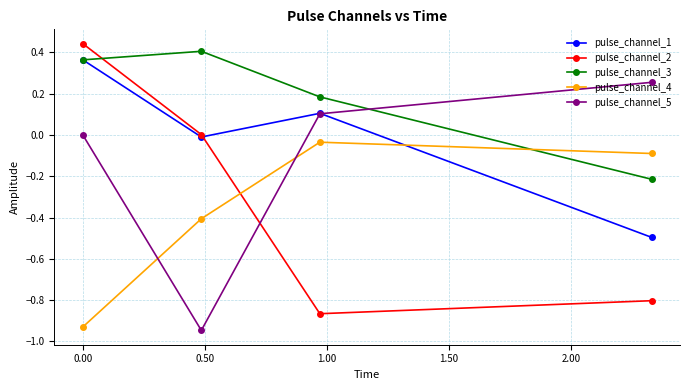

How many pulse_channel_3 values are between 0 and 1?

3